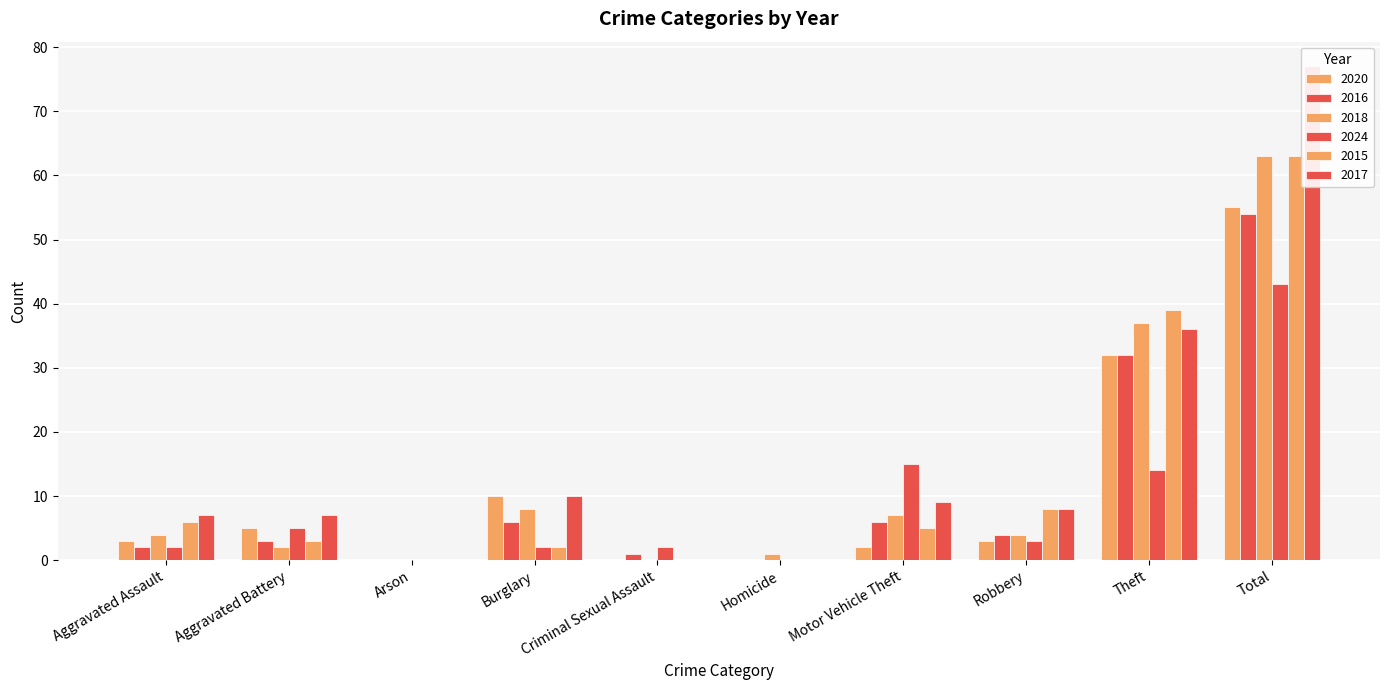

What is the difference between the highest and lowest values at Robbery?

5